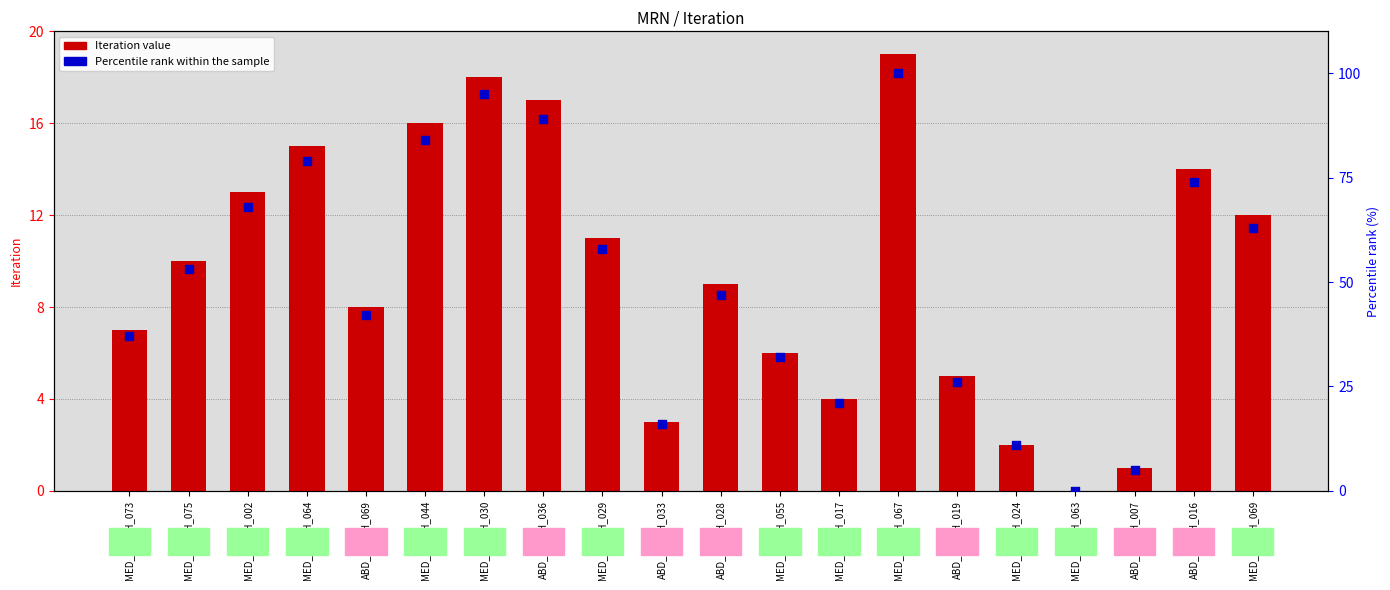

What is the total value across all series at MED_LYMPH_069?

75